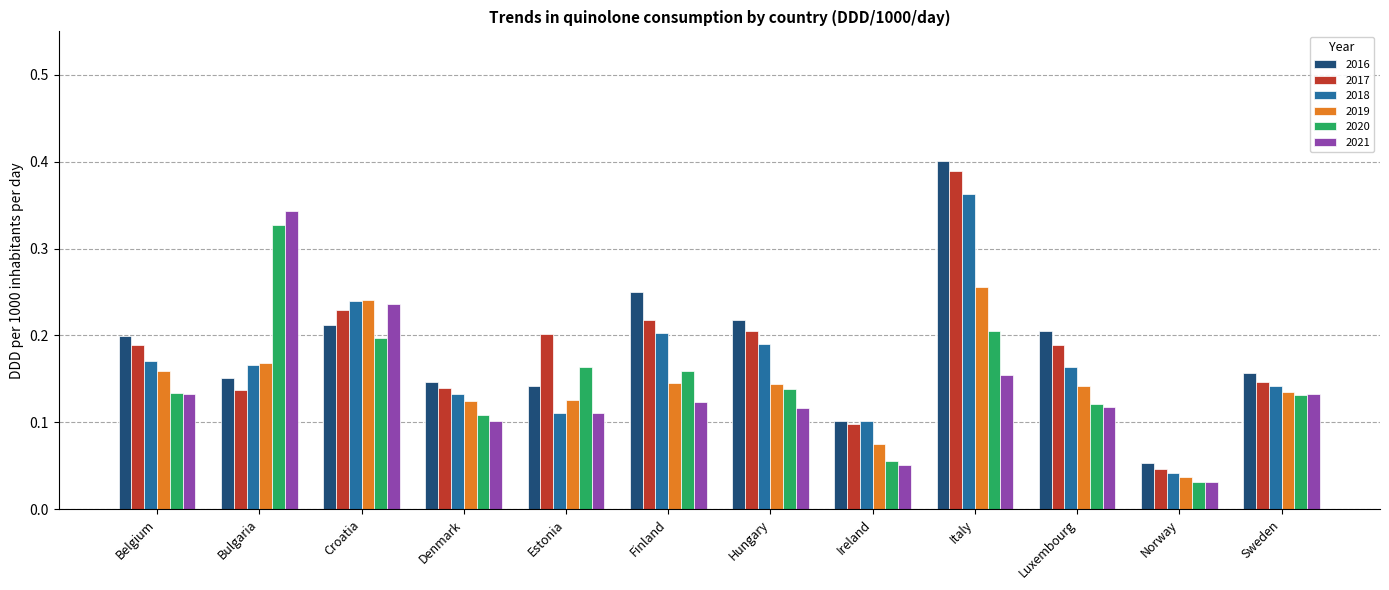

What are all the series names shown in the legend?

2016, 2017, 2018, 2019, 2020, 2021